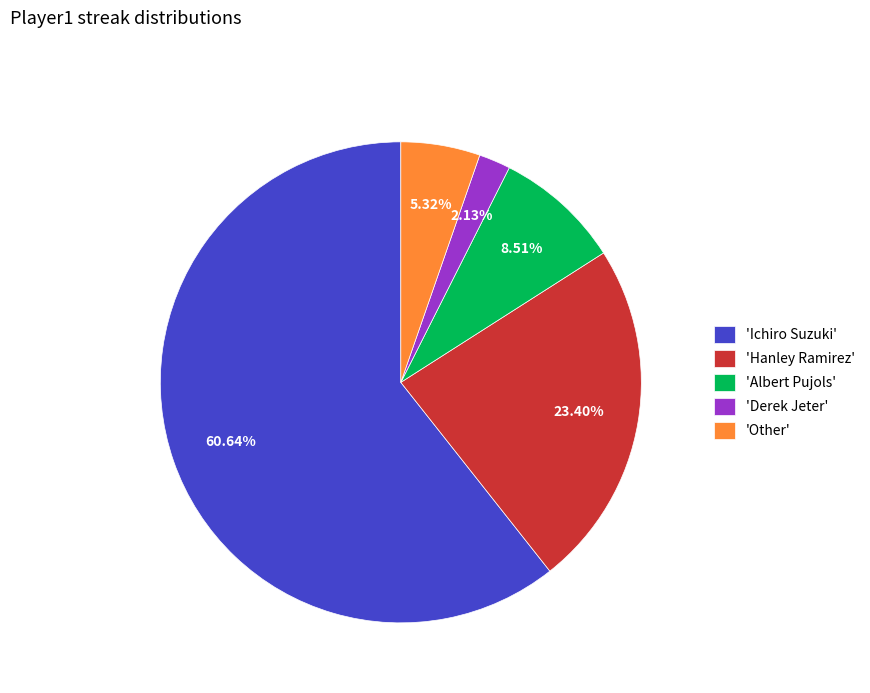

What is the ratio of the value at 'Other' to the value at 'Albert Pujols'?

0.6